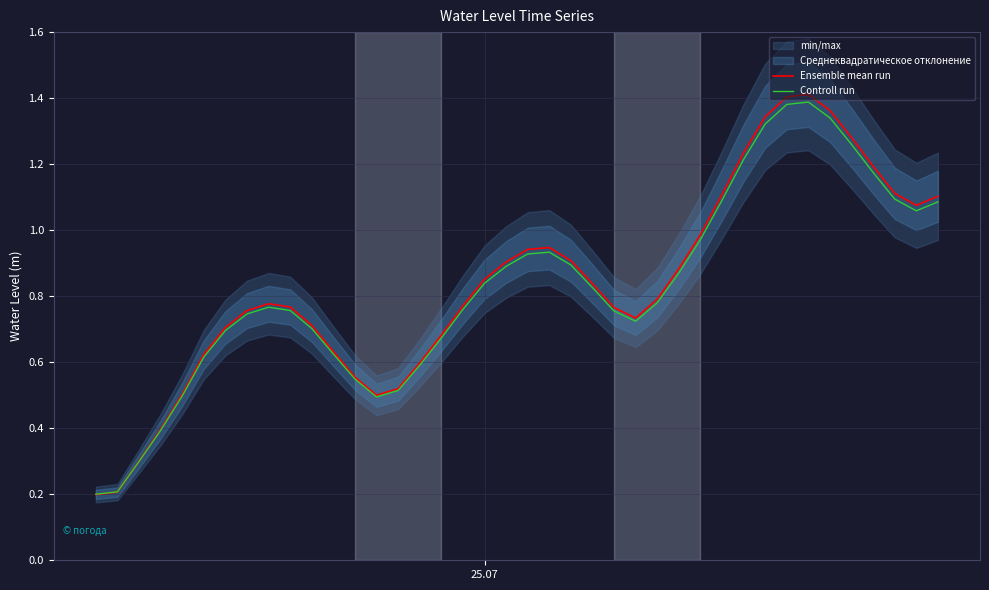

What is the maximum value shown in the chart?

1.4